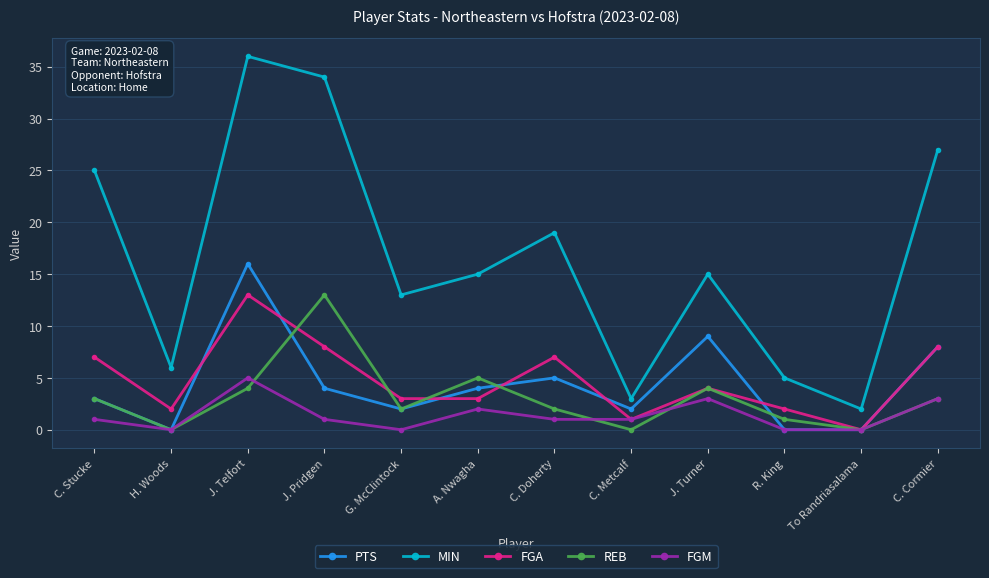

What value does the FGA series have at C. Cormier, to the nearest 10?

10